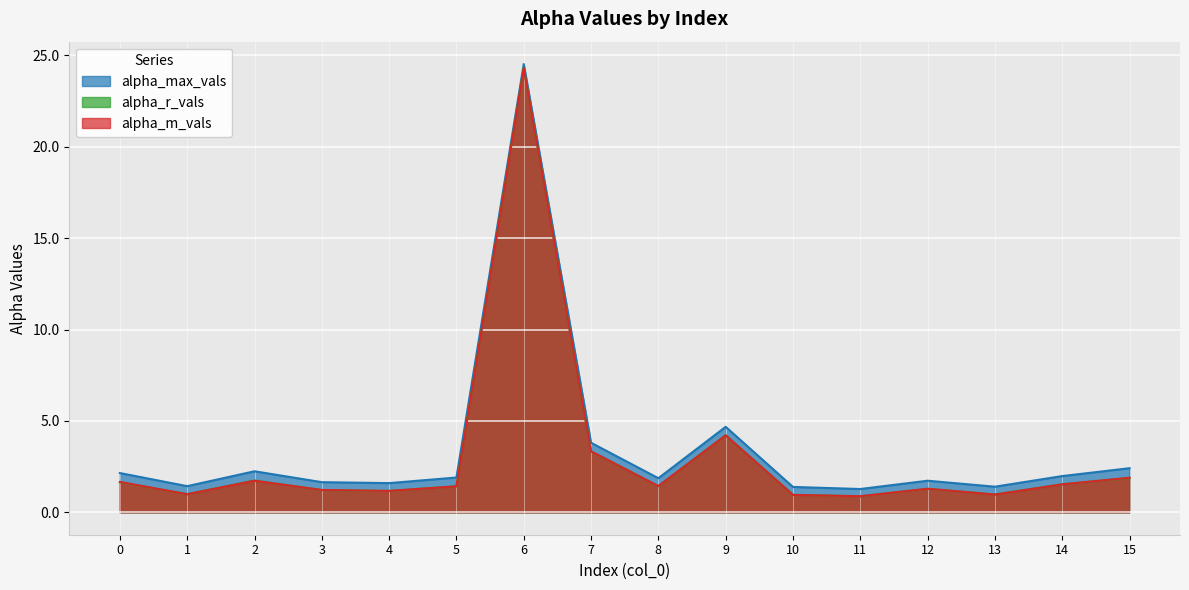

What is the sum of all alpha_m_vals values?

49.0